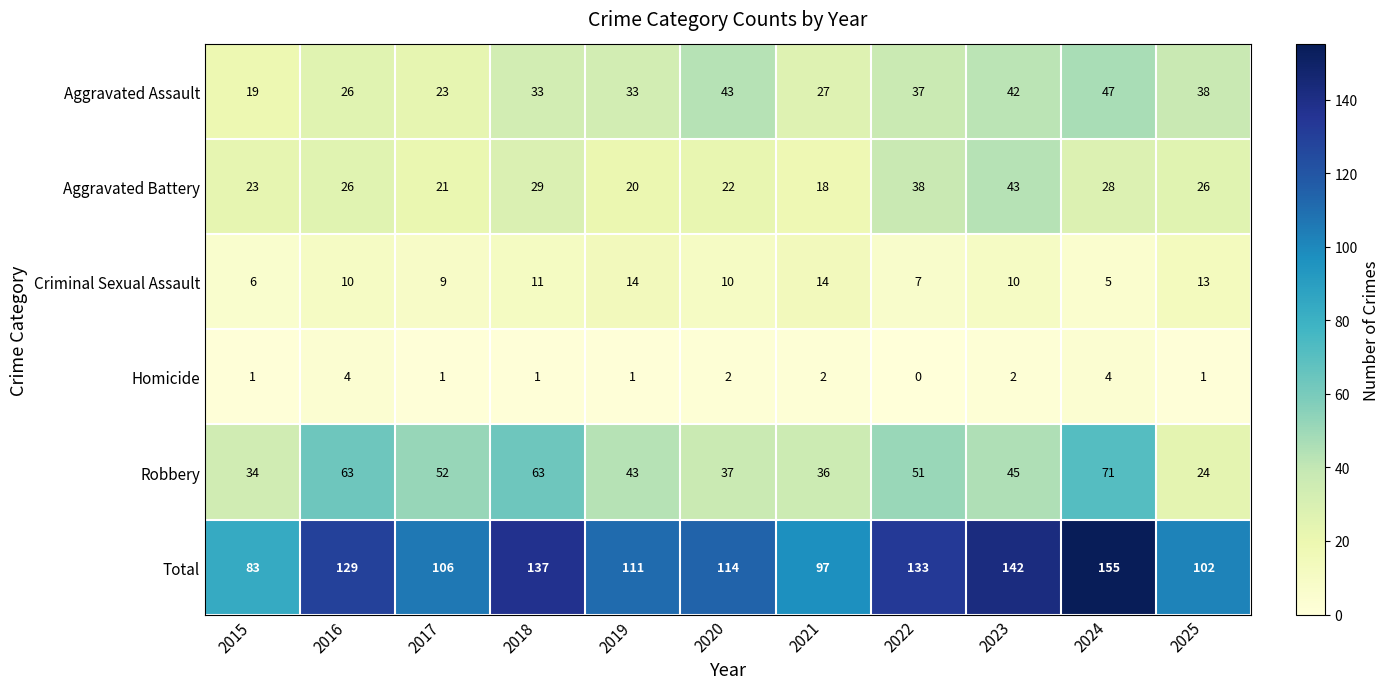

List the series in order of their peak value, highest first.

Total, Robbery, Aggravated Assault, Aggravated Battery, Criminal Sexual Assault, Homicide